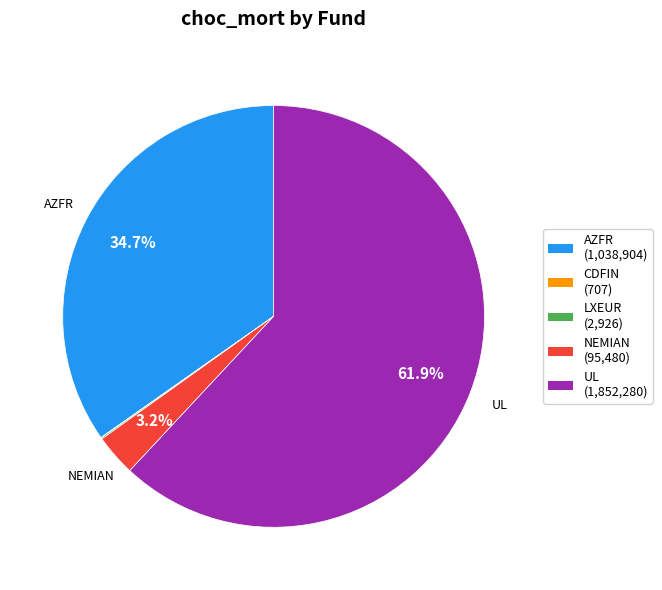

Which category has the biggest portion of the pie?

UL